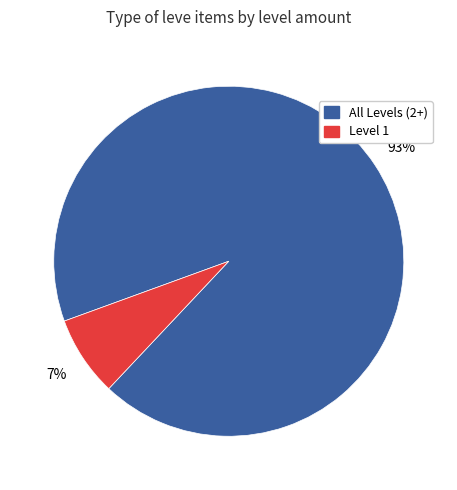

Is there any slice that represents more than half of the pie?

Yes